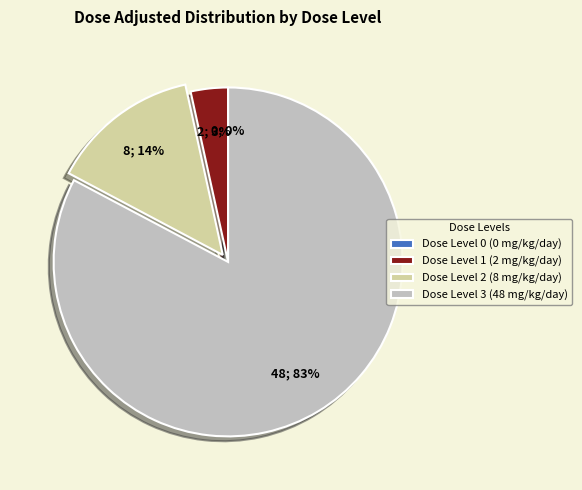

What is the total percentage of 0 and 3?

82.8%